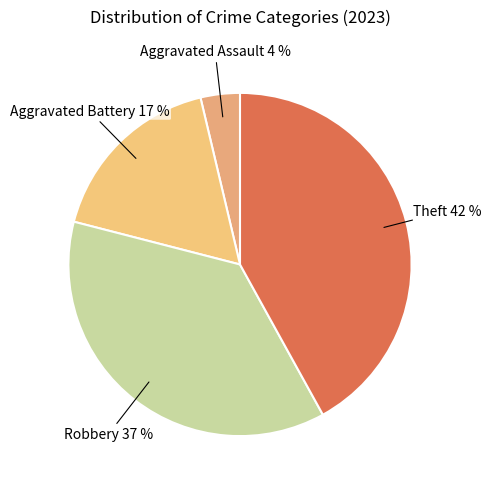

Count the number of slices in the pie.

4